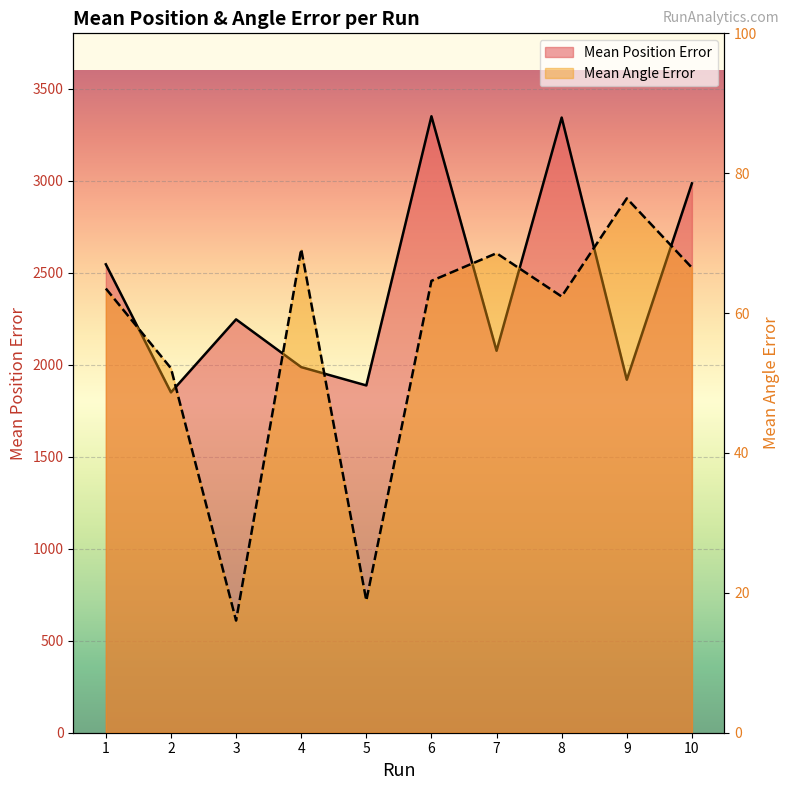

How many lines are shown in the chart?

2